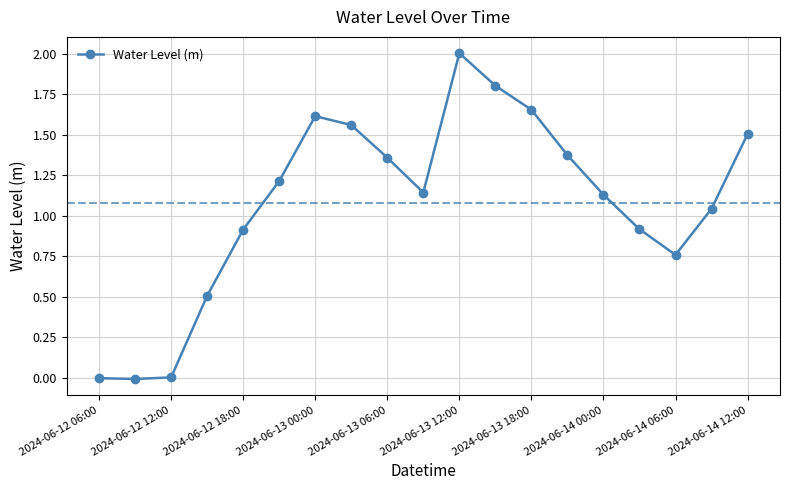

What is the difference between the second highest and minimum values?

1.8